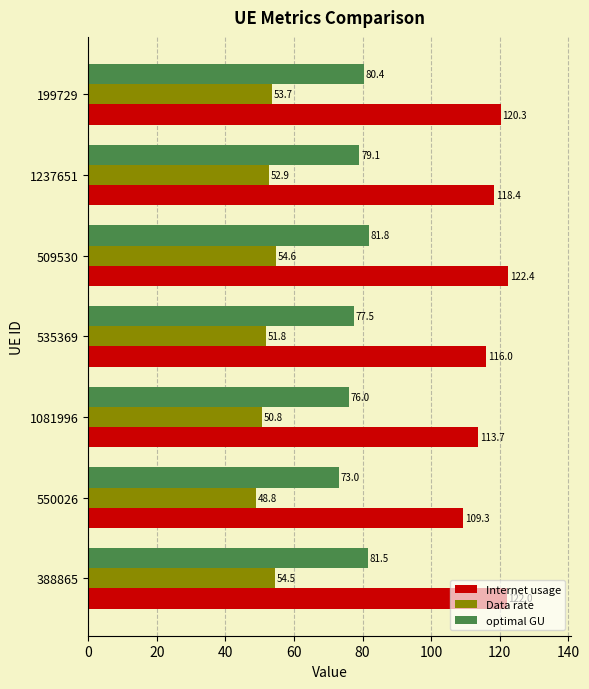

What is the average value of the Internet usage series?

117.5